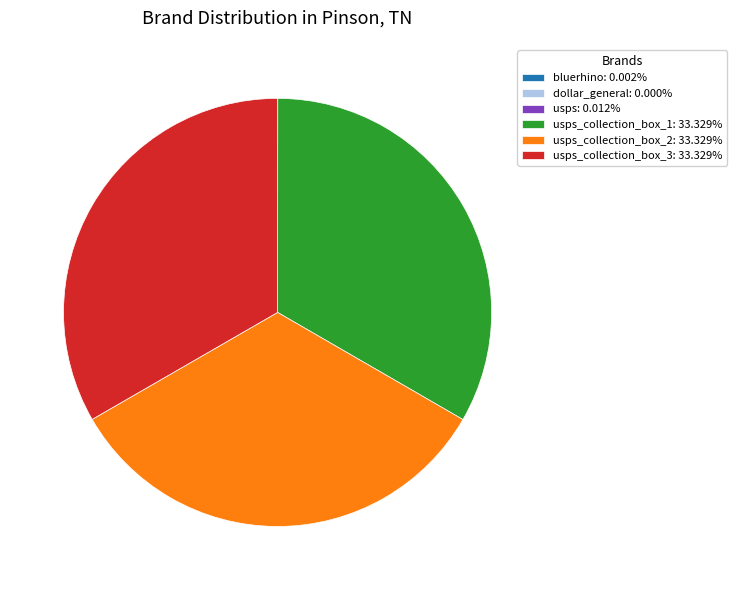

Does usps_collection_box_2: 33.329% represent more than half of the total?

No